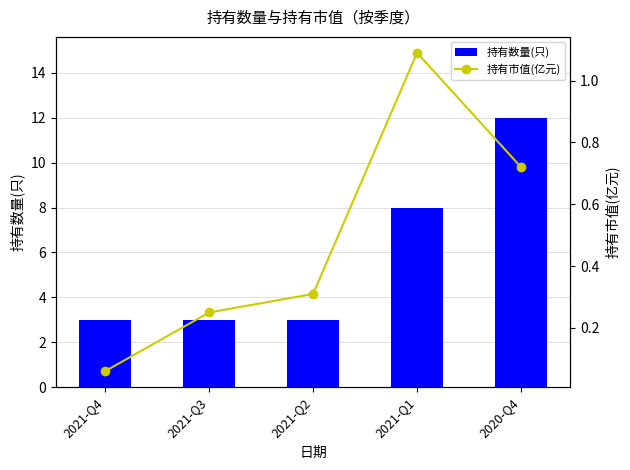

Reading right to left, extract all data points from this chart.

持有数量(只): 12.0	8.0	3.0	3.0	3.0
持有市值(亿元): 0.7	1.1	0.3	0.2	0.1